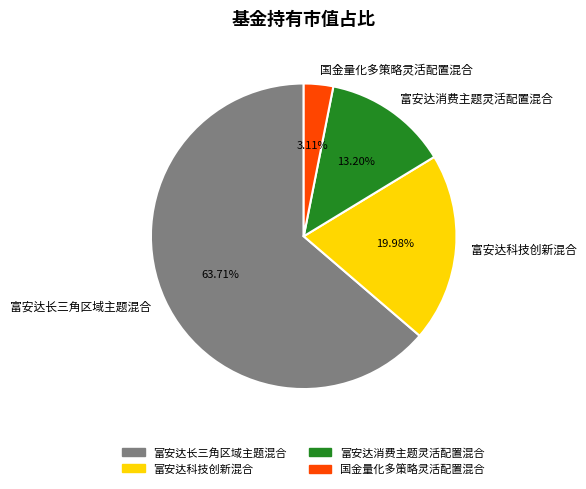

To the nearest percent, what percentage of the pie is 国金量化多策略灵活配置混合?

3%